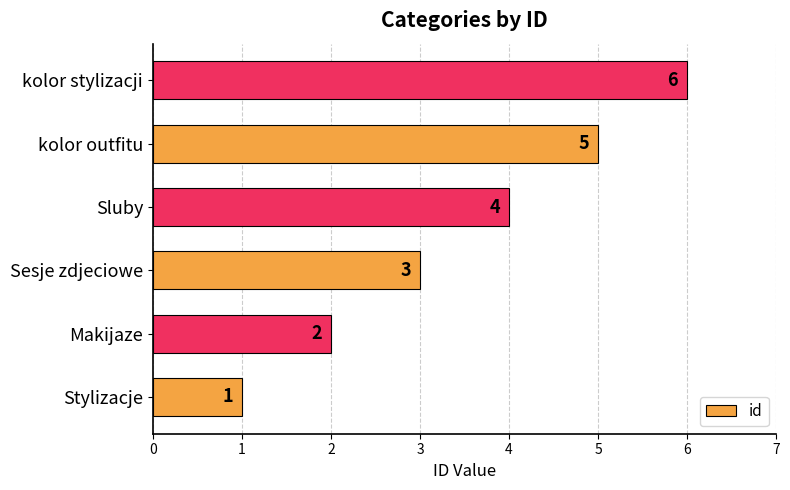

Is it true that the value at Sluby is 4?

True